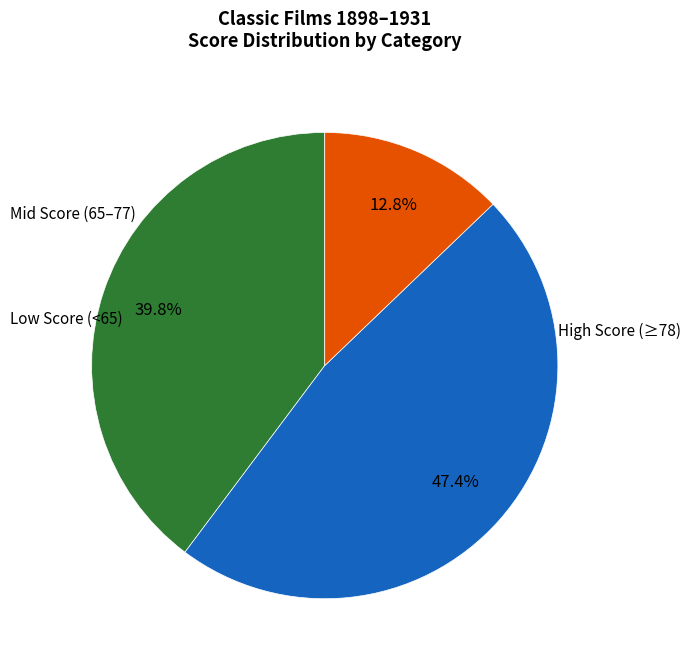

Is there a majority slice in this chart?

No